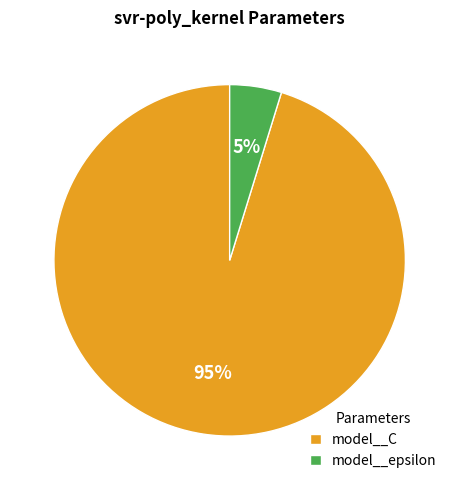

What is the largest slice in the pie chart?

model__C